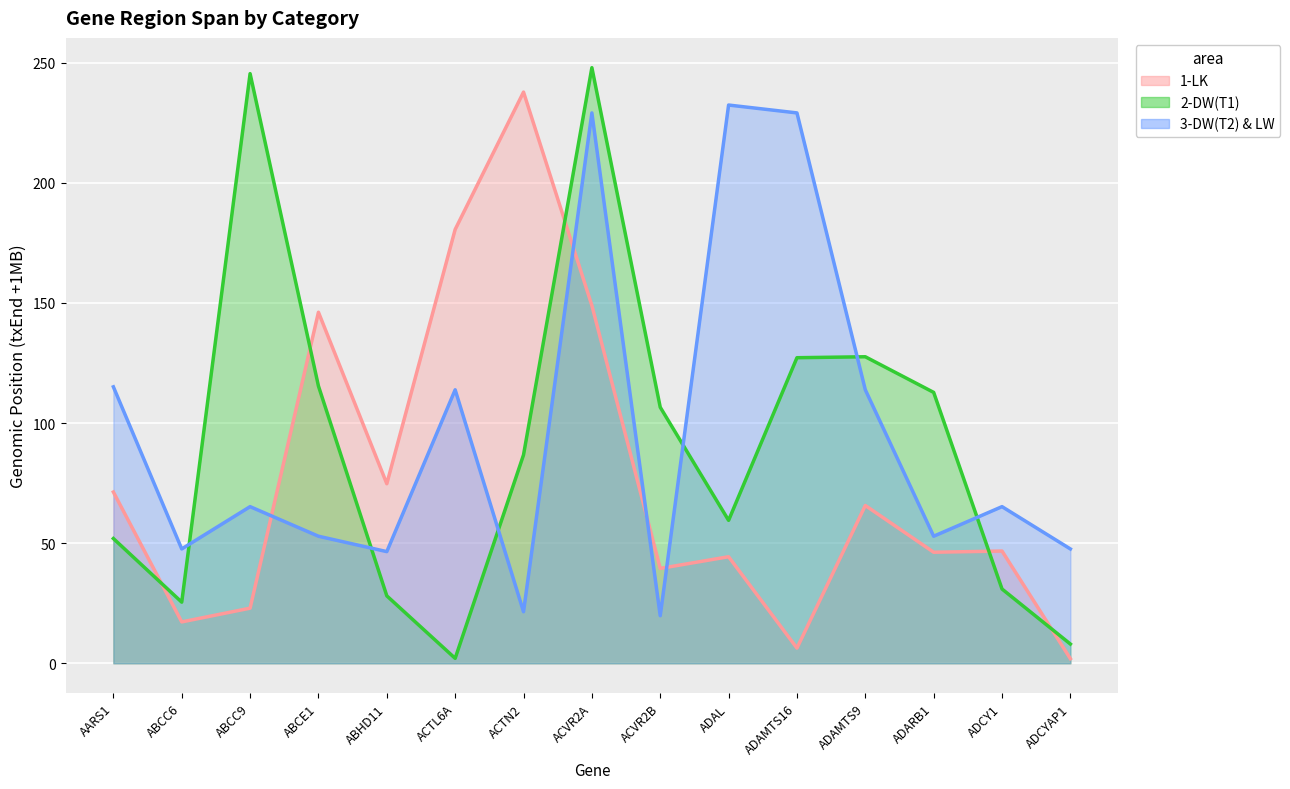

At which label is 3-DW(T2) & LW closest to 126?

AARS1